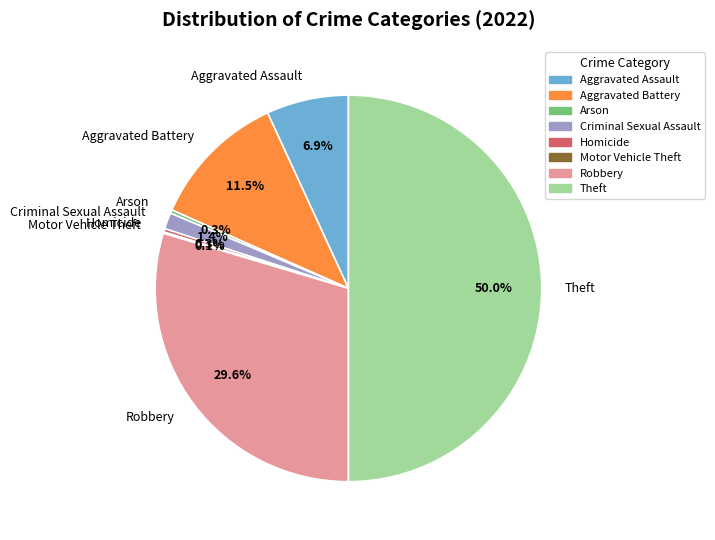

To the nearest percent, what is the difference between the largest and smallest slice percentages?

50%